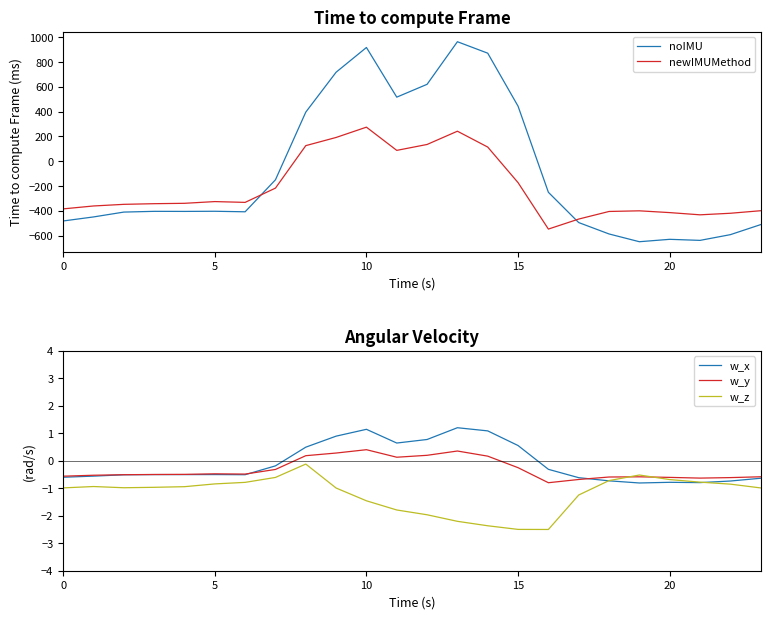

What is the smallest value displayed?

-649.2